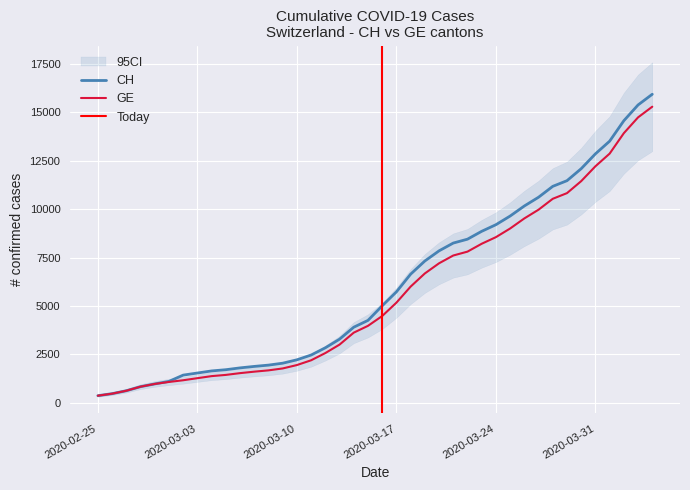

True or false: GE and CH cross at least once.

False